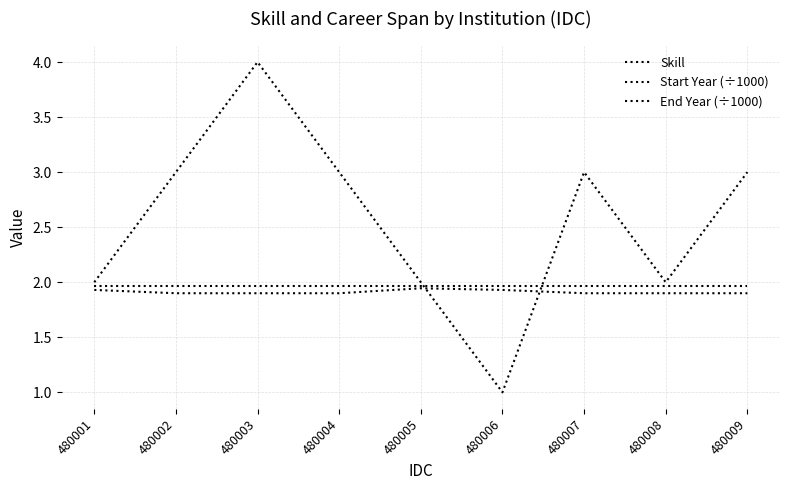

Rank the categories by Start Year (÷1000) value from lowest to highest.

480002, 480003, 480004, 480007, 480008, 480009, 480001, 480006, 480005